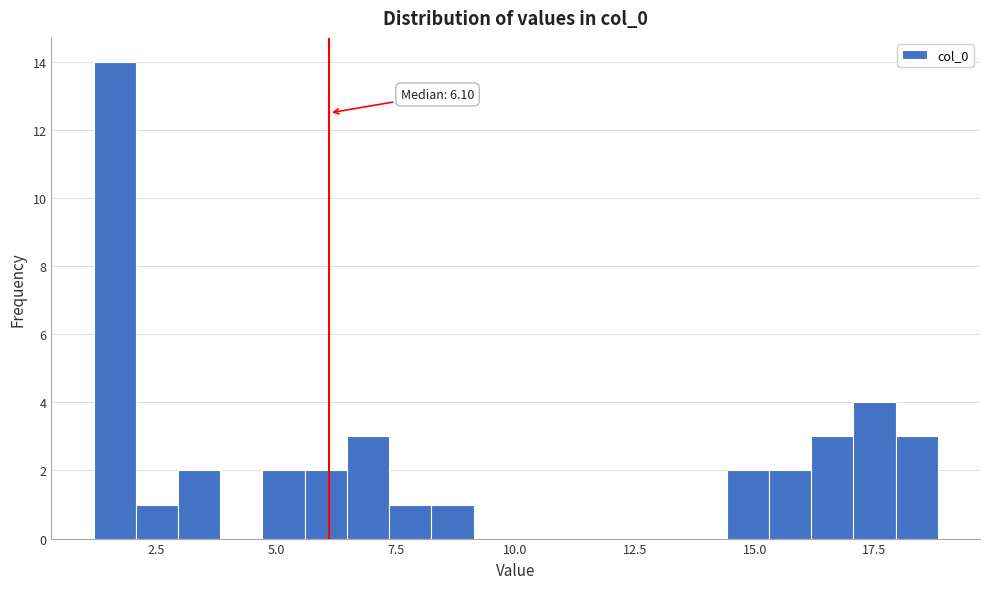

Around what value on the x-axis is the tallest bar? Give the approximate position of its centre, as read against the axis.

1.5